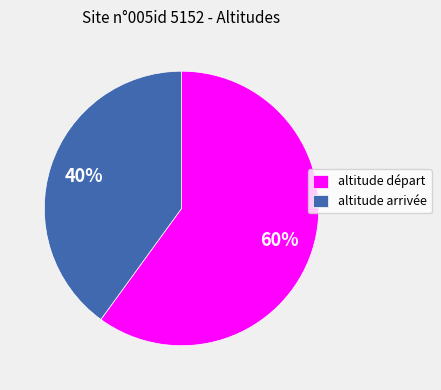

Do altitude arrivée and altitude départ together represent more than half of the pie?

Yes